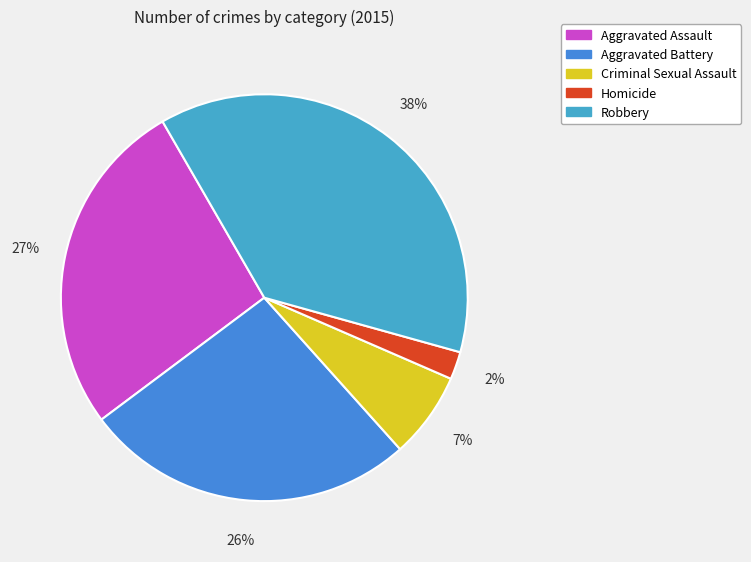

To the nearest percent, what is the difference between the largest and smallest slice percentages?

35%